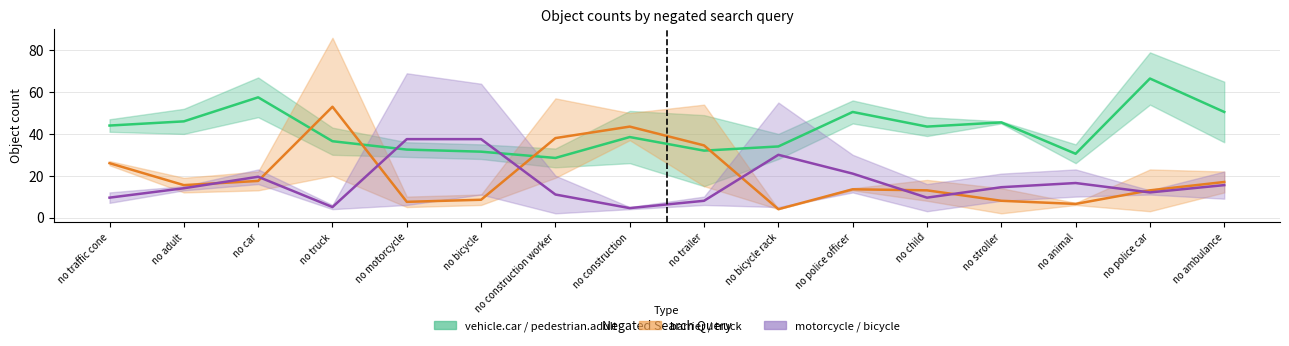

How many lines are shown in the chart?

3